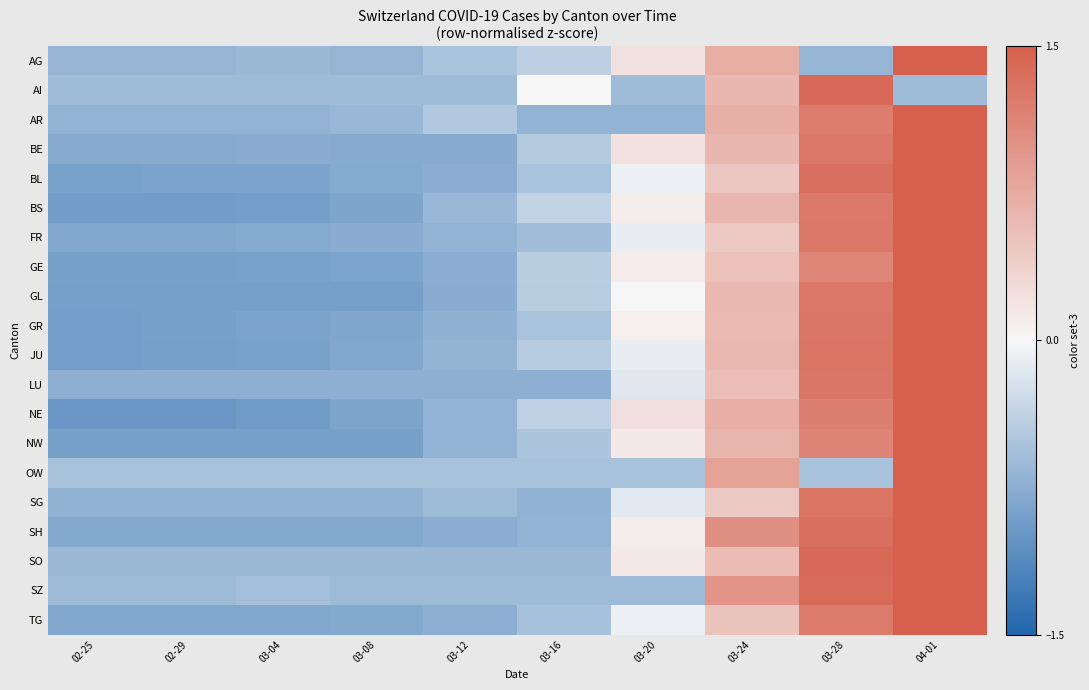

What is the spread (max minus min) of values at 03-12?

0.3